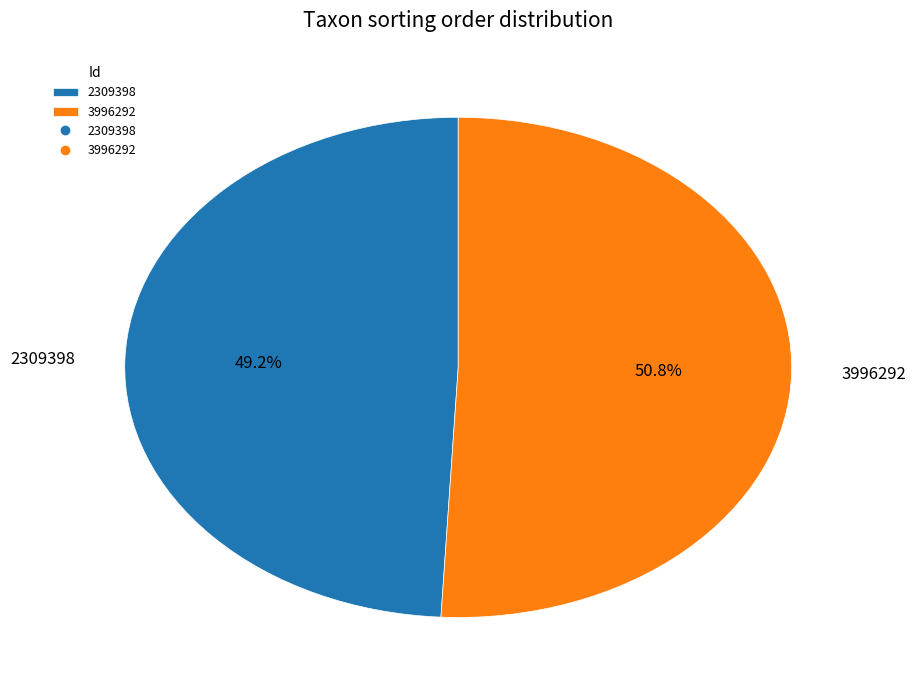

What is the largest slice in the pie chart?

3996292